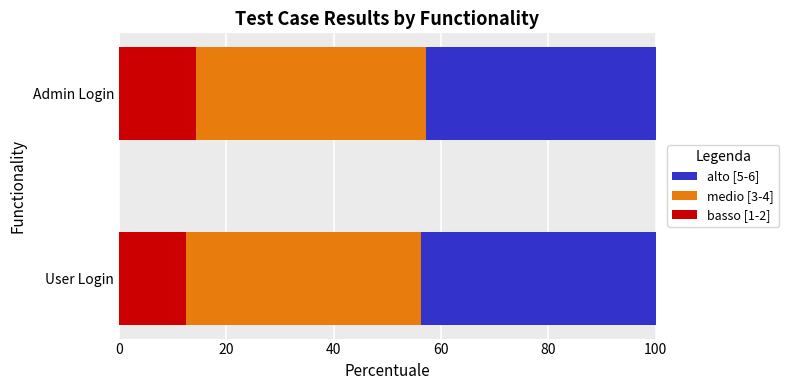

What is the sum of the basso [1-2] values at User Login and Admin Login?

26.8